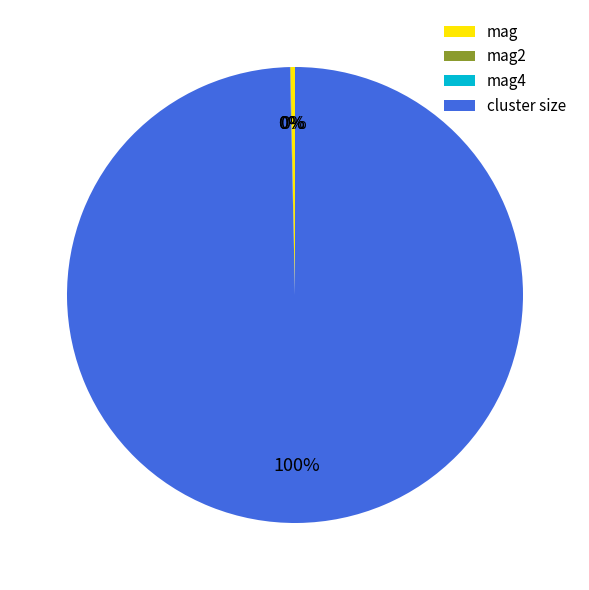

What is the largest slice in the pie chart?

cluster size